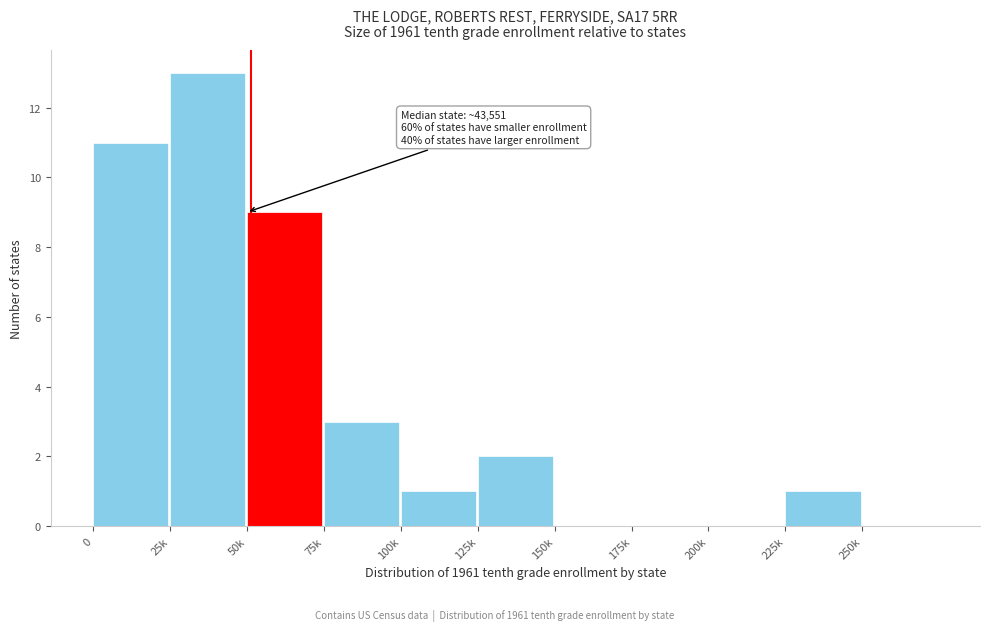

Reading right to left, extract all data points from this chart.

250k=0	225k=1	200k=0	175k=0	150k=0	125k=2	100k=1	75k=3	50k=9	25k=13	0=11